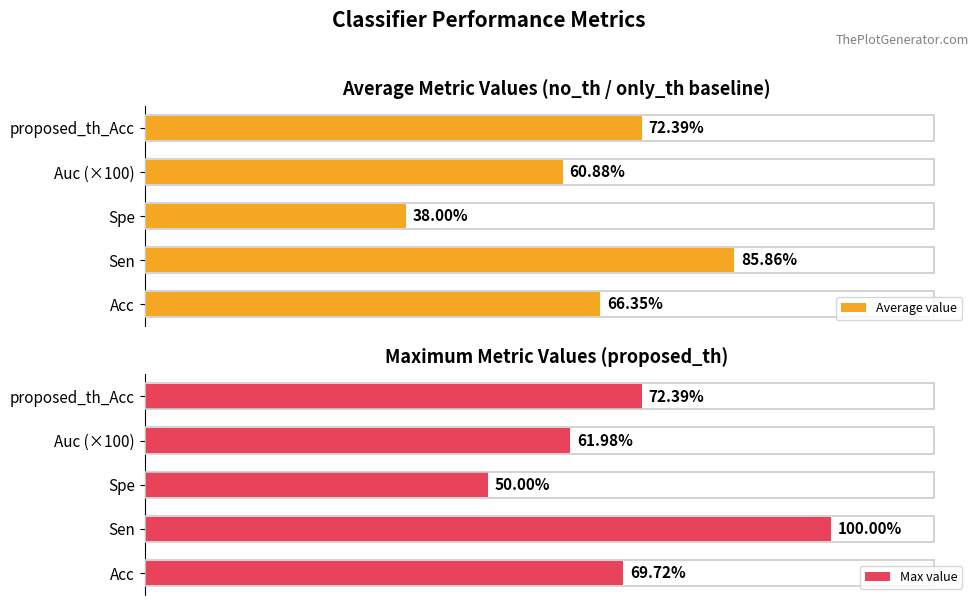

What is the lowest value of the Average value series?

38.0